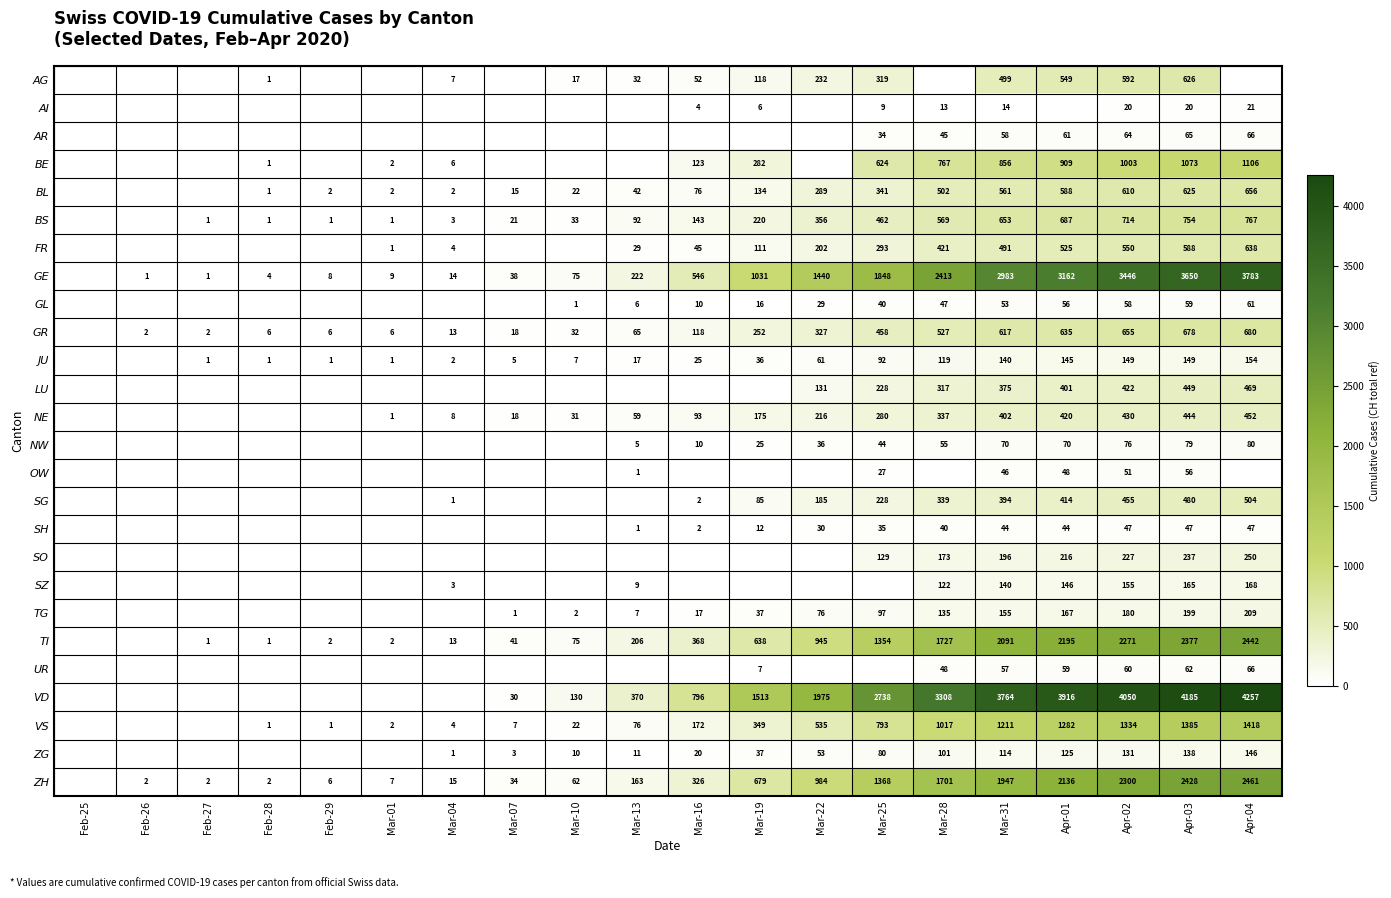

How many distinct data groups are displayed?

26